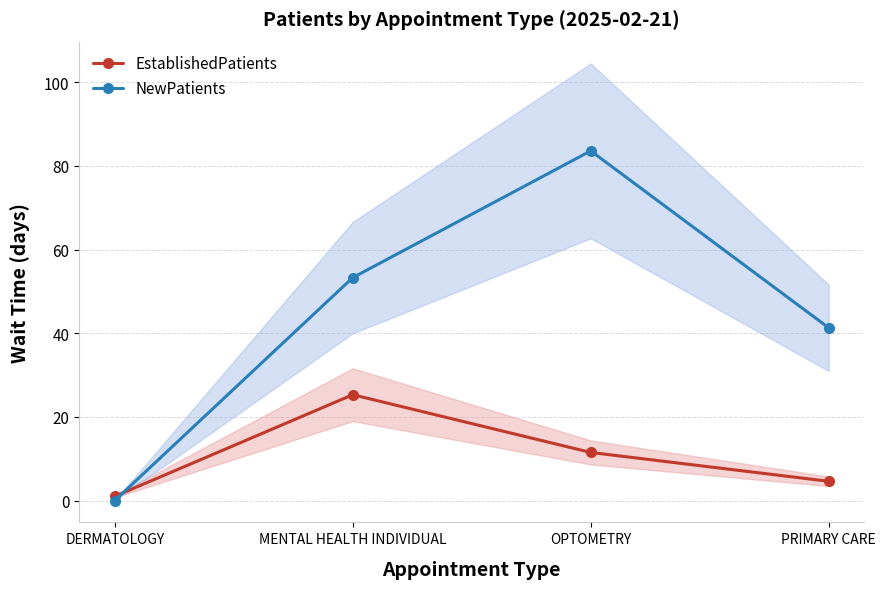

What is the value of the EstablishedPatients point at the 3rd from the left?

11.5